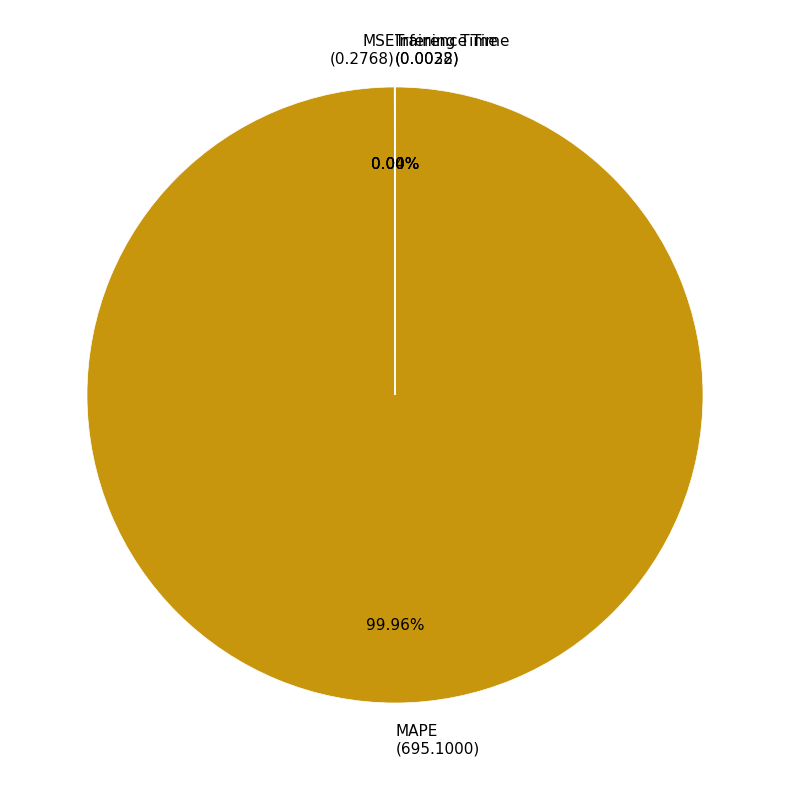

Is there any slice that represents more than half of the pie?

Yes